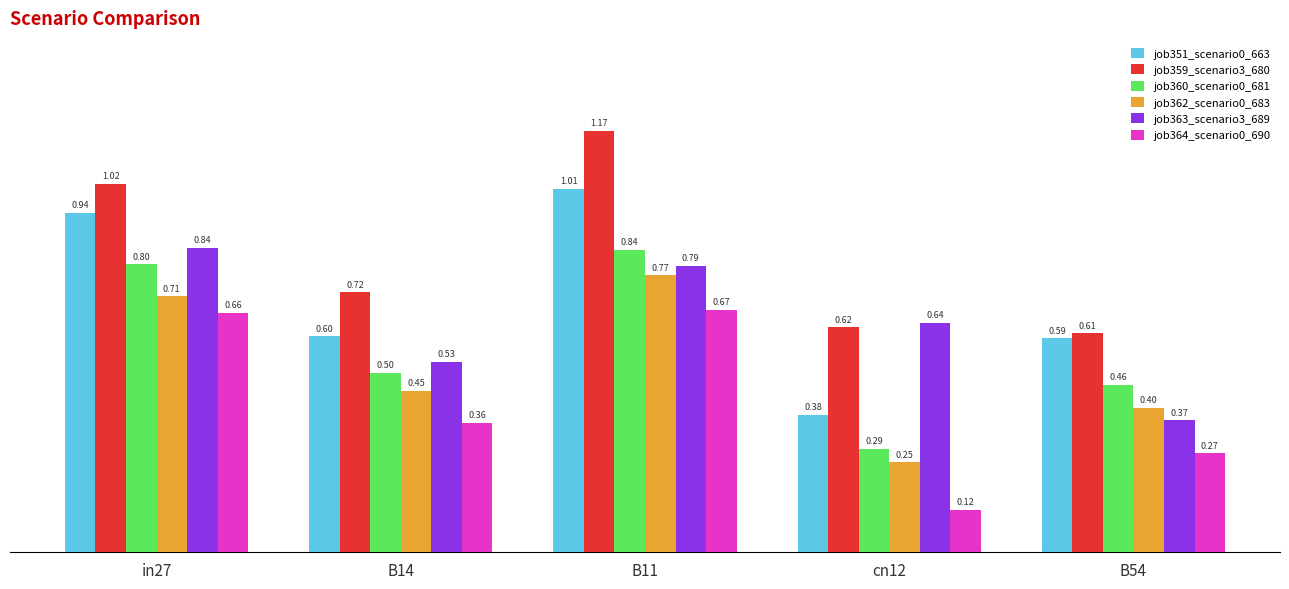

Is it true that job360_scenario0_681 equals 0.5 at B54?

True